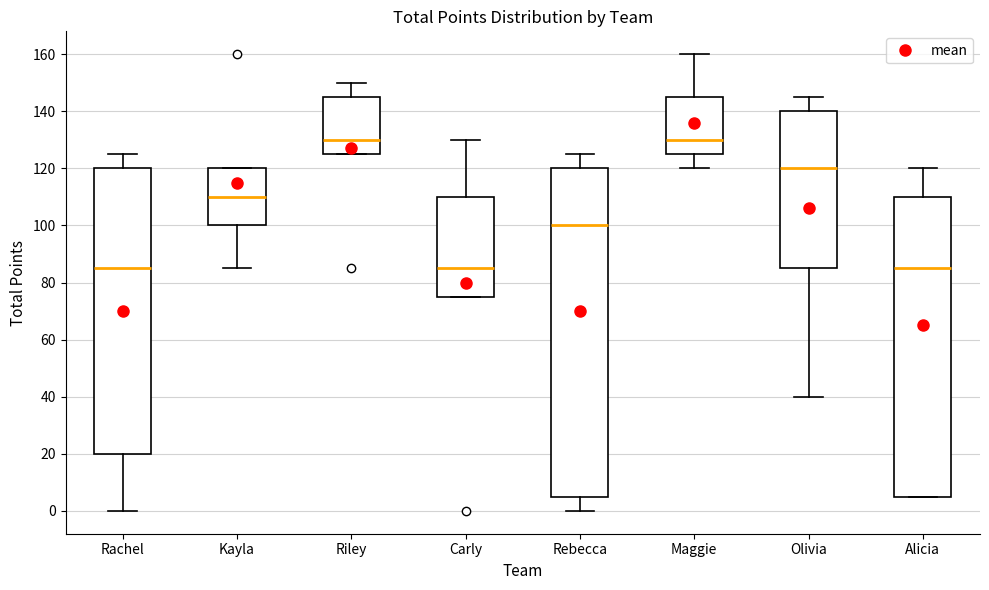

Comparing the boxes themselves (not the whiskers), which one is the tallest?

Rebecca